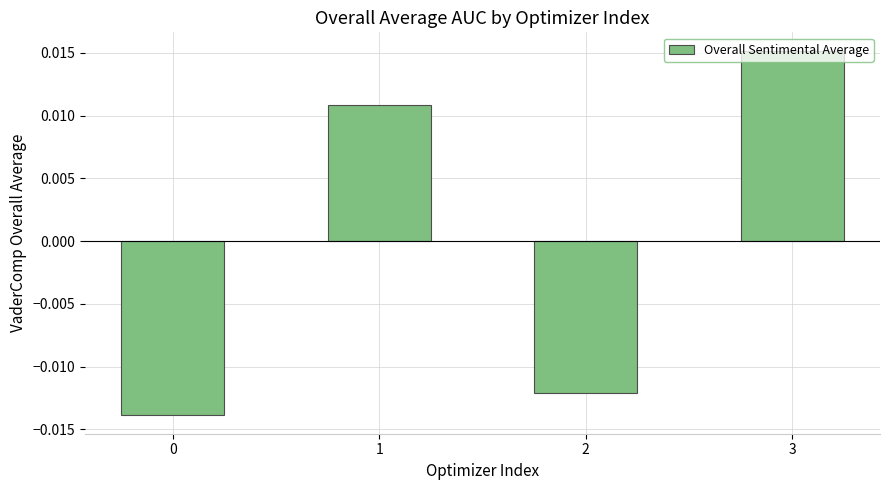

Which label corresponds to the largest value in the chart?

3